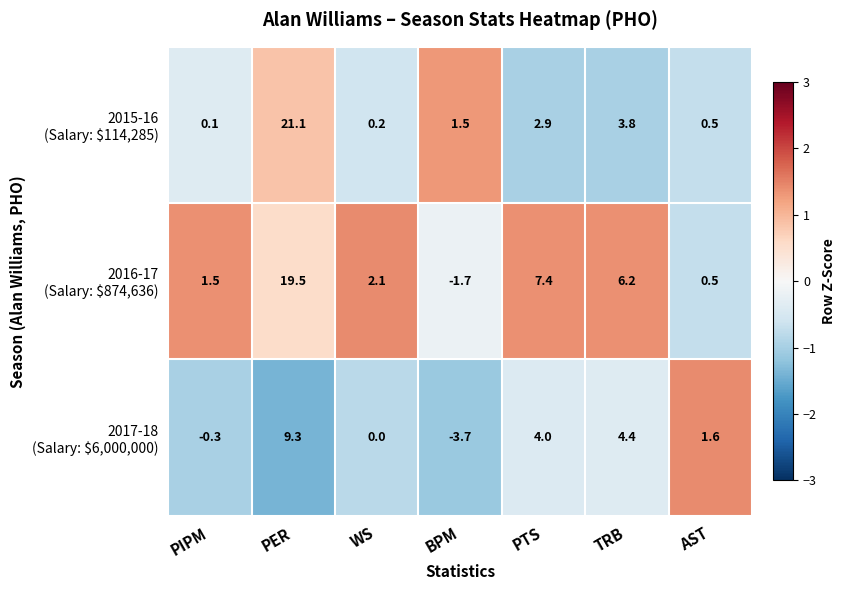

Count the number of data series in this chart.

3